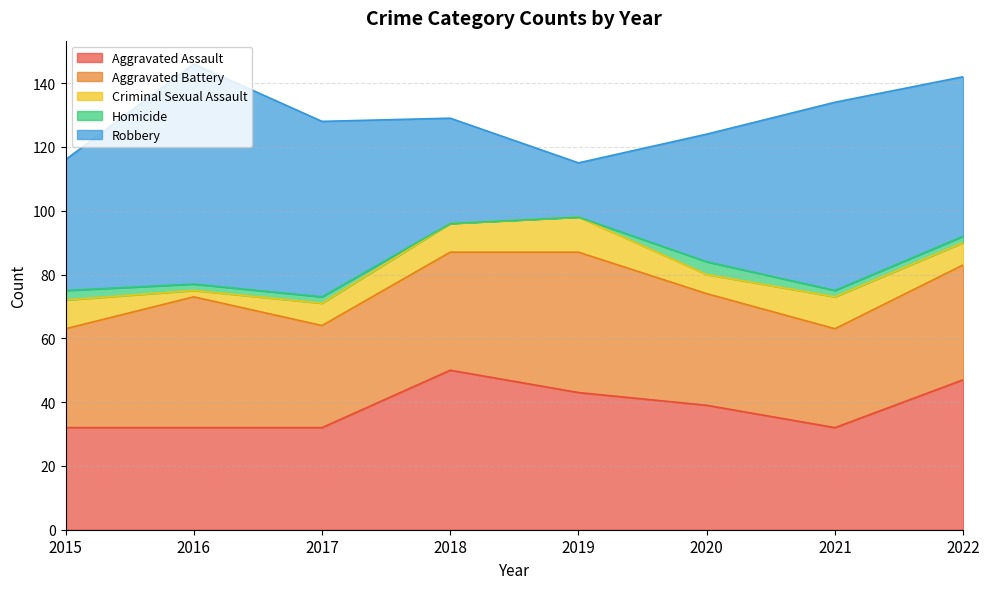

True or false: Criminal Sexual Assault and Homicide cross at least once.

False